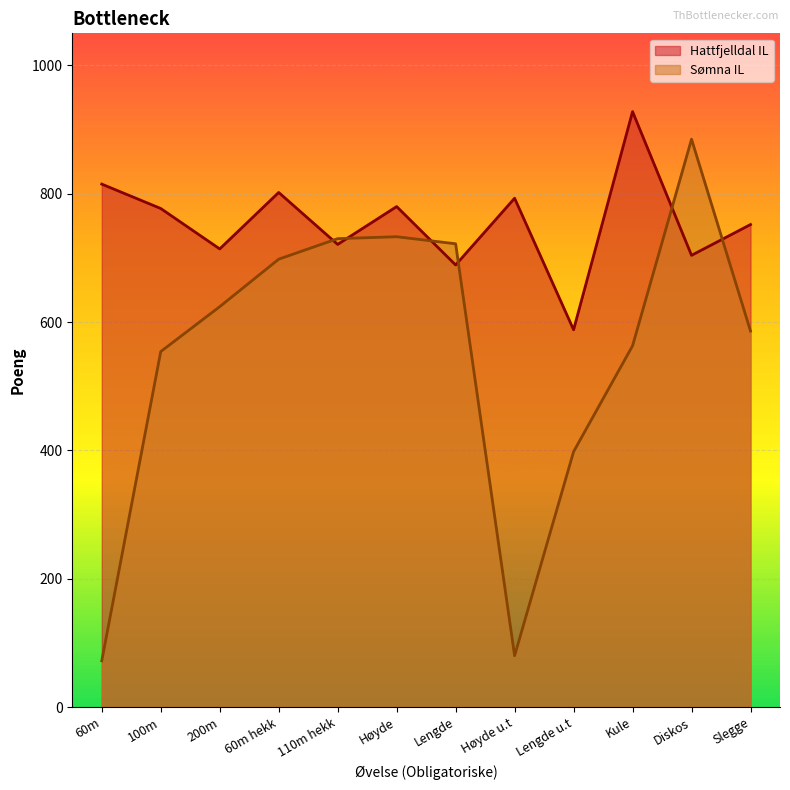

Reading left to right, what are all the values shown in this chart?

Hattfjelldal IL: 60m=815	100m=777	200m=714	60m hekk=802	110m hekk=721	Høyde=780	Lengde=689	Høyde u.t=793	Lengde u.t=588	Kule=928	Diskos=704	Slegge=752
Sømna IL: 60m=72	100m=554	200m=624	60m hekk=698	110m hekk=730	Høyde=733	Lengde=722	Høyde u.t=80	Lengde u.t=398	Kule=563	Diskos=885	Slegge=586